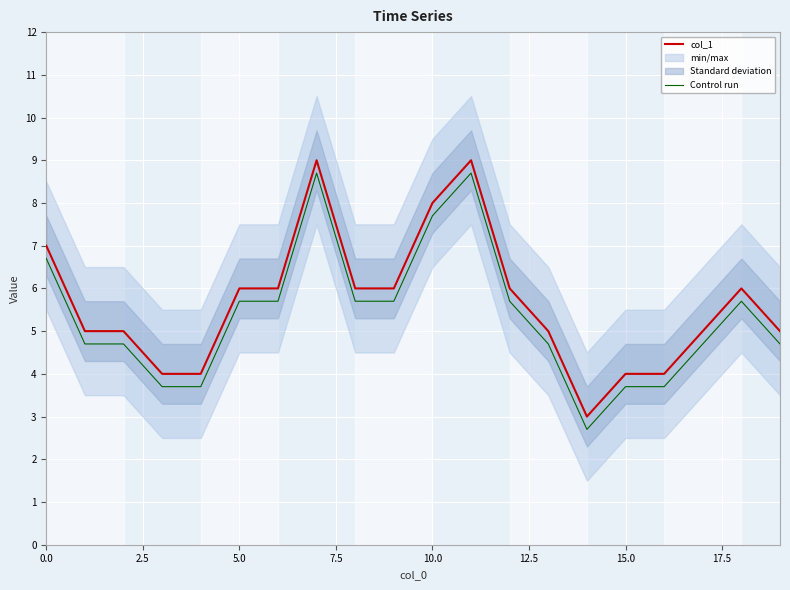

How many interior local valleys does the col_1 series have?

1